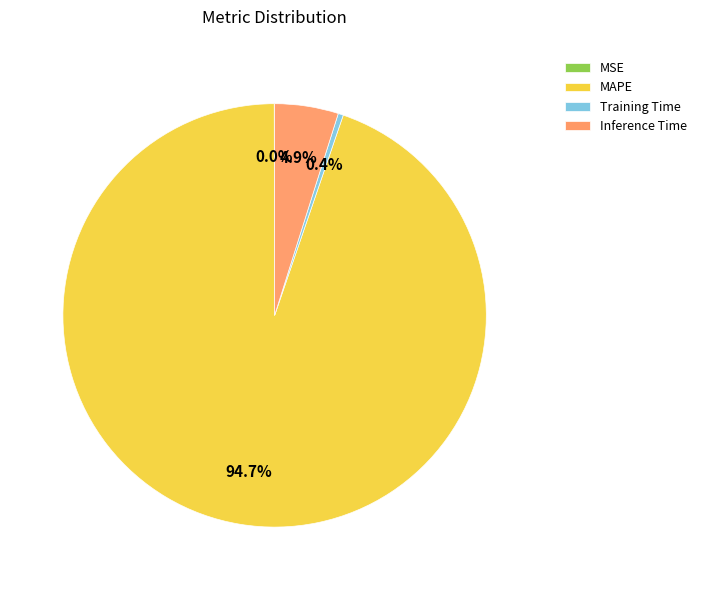

What percentage do Training Time and Inference Time together represent?

5.3%